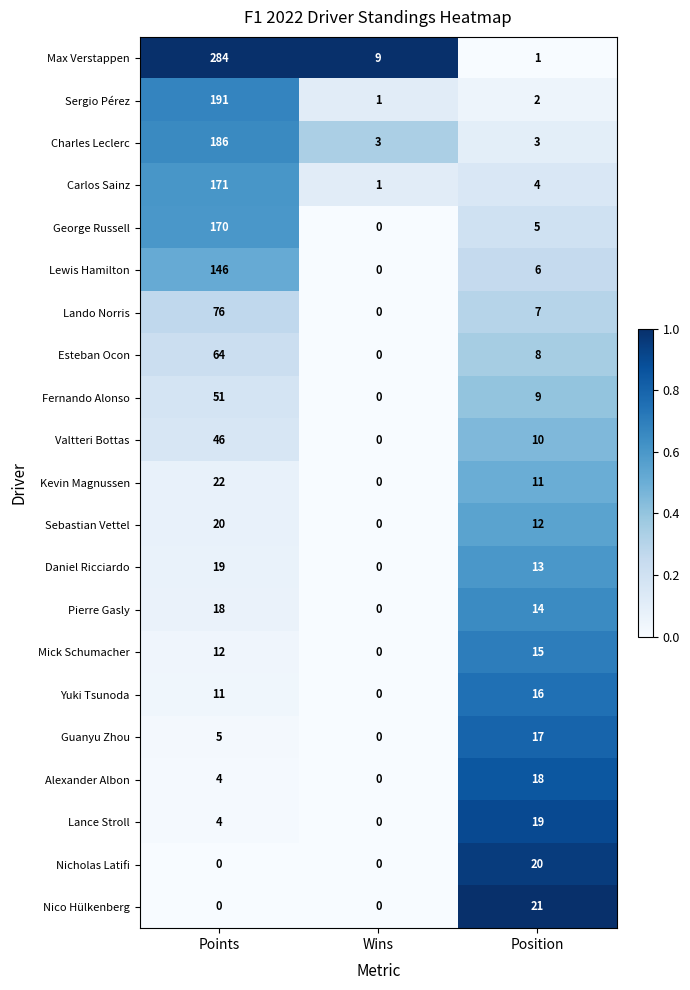

The Guanyu Zhou series shows 7 at Position. True or false?

False